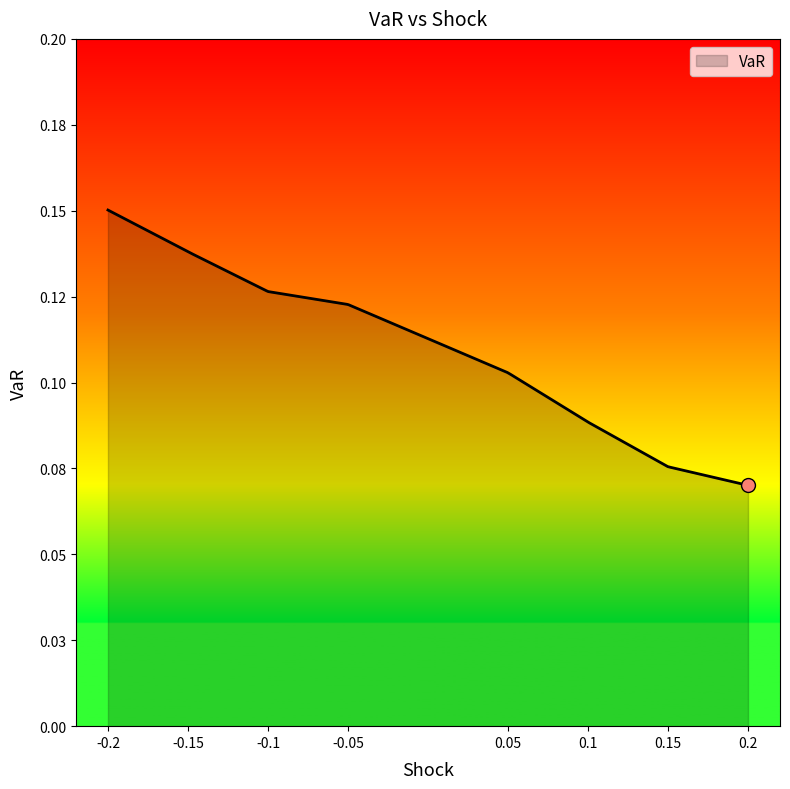

True or false: the data has more than 1 interior local peaks.

False